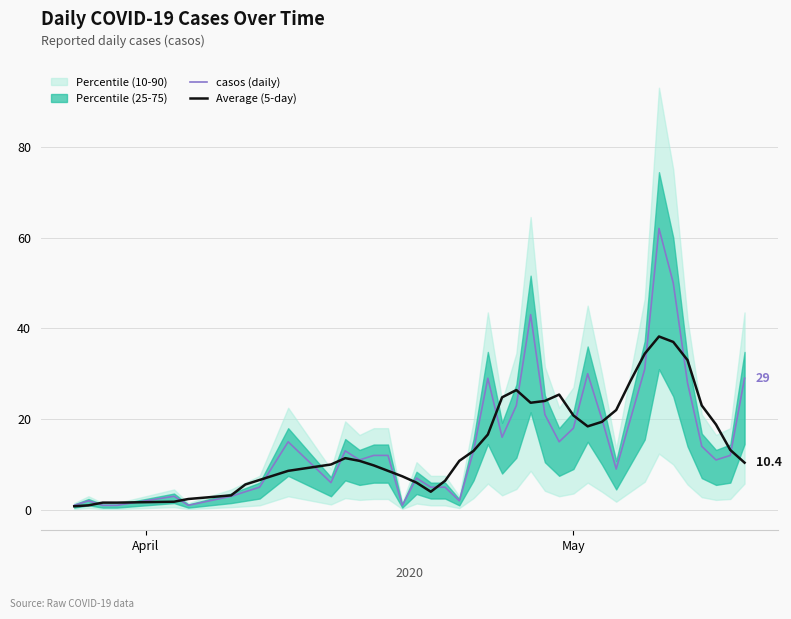

What is the sum of all Average (5-day) values?

589.2